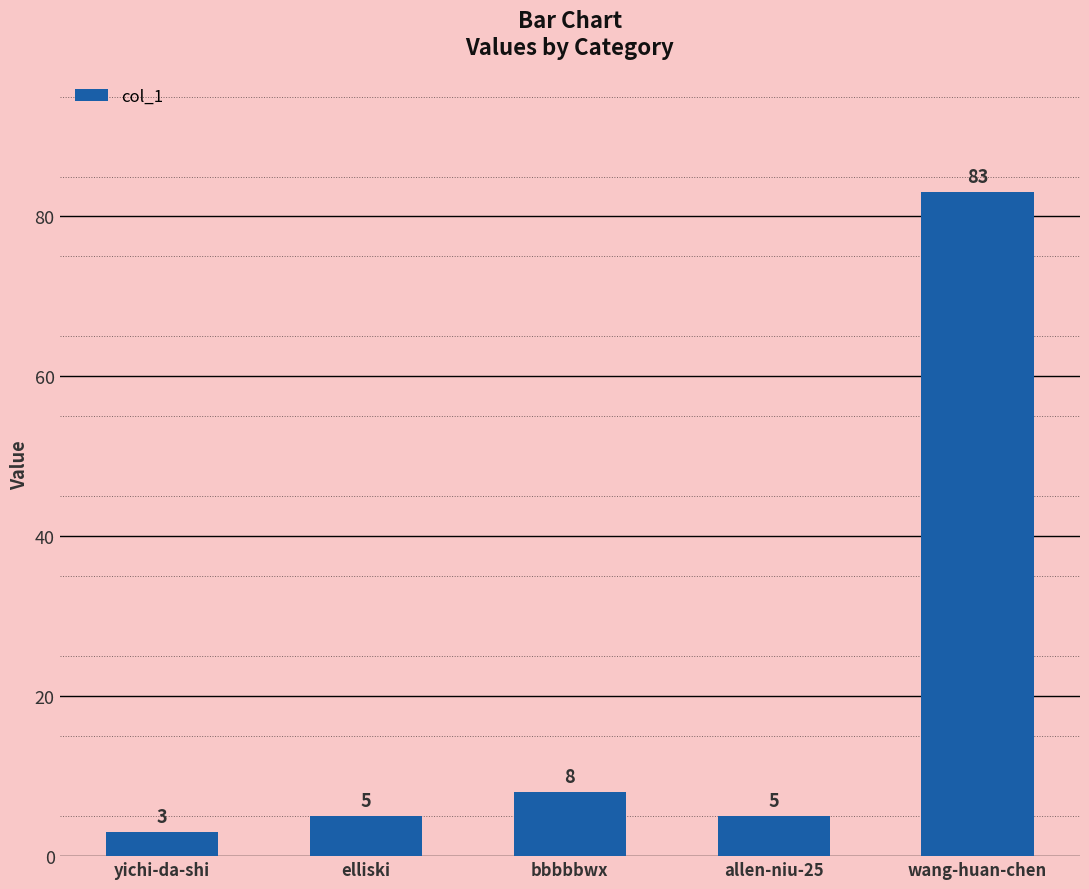

How many values are below 5?

1